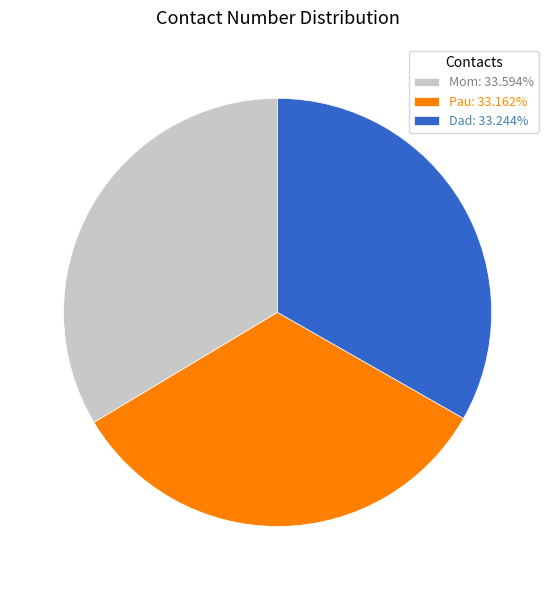

Do Pau: 33.162% and Mom: 33.594% together represent more than half of the pie?

Yes